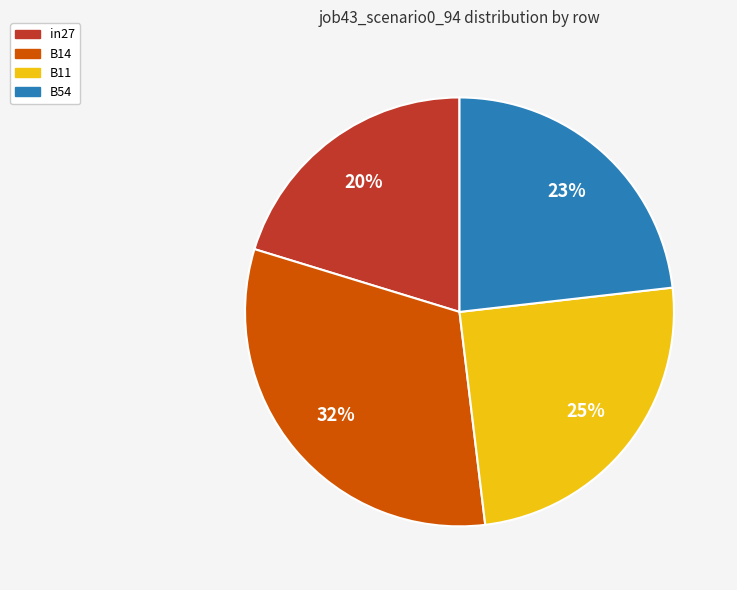

To the nearest percent, what is the average slice percentage?

25%